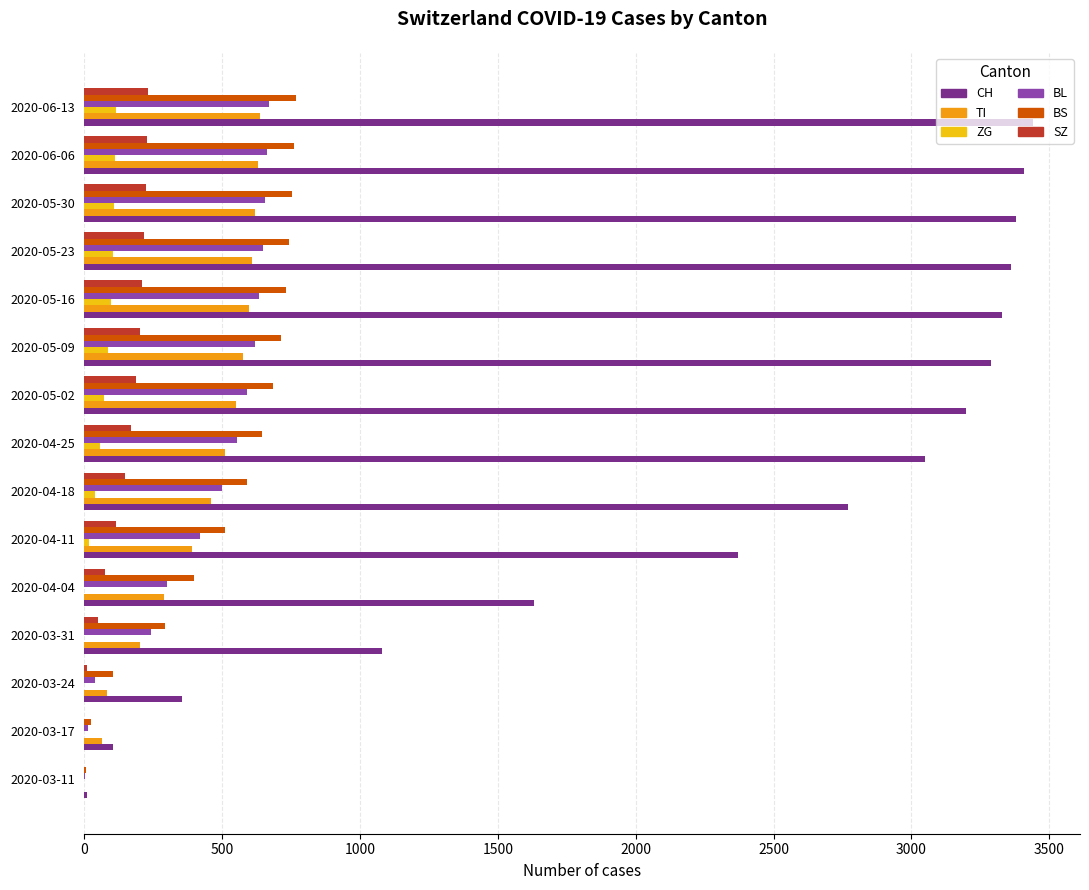

Between 2020-04-18 and 2020-05-02, which series saw the biggest shift?

CH